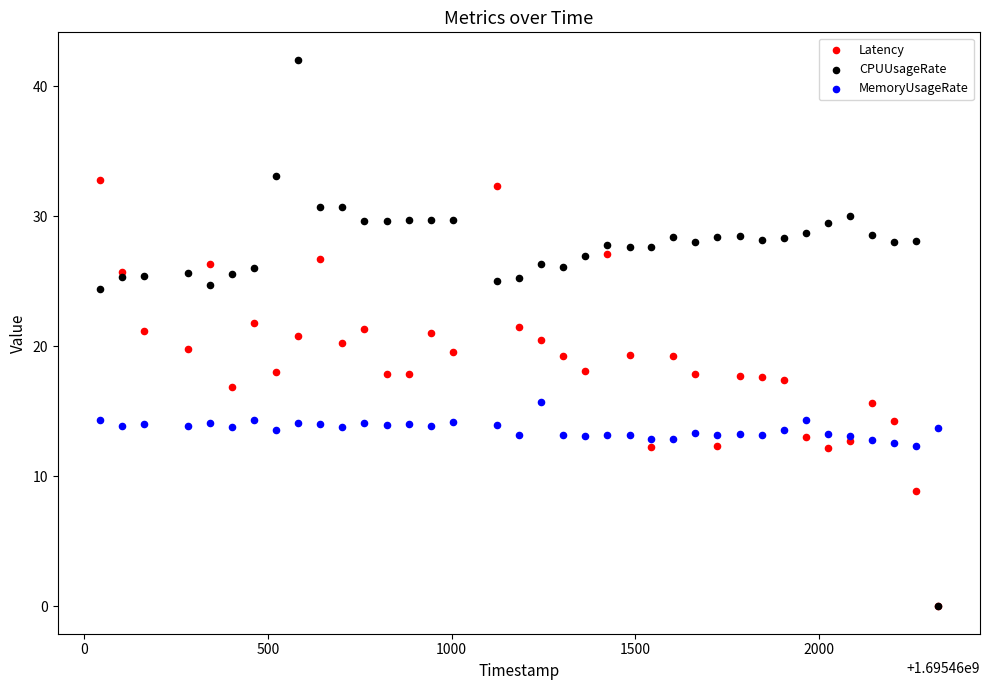

Which series has the widest spread of Y values?

CPUUsageRate